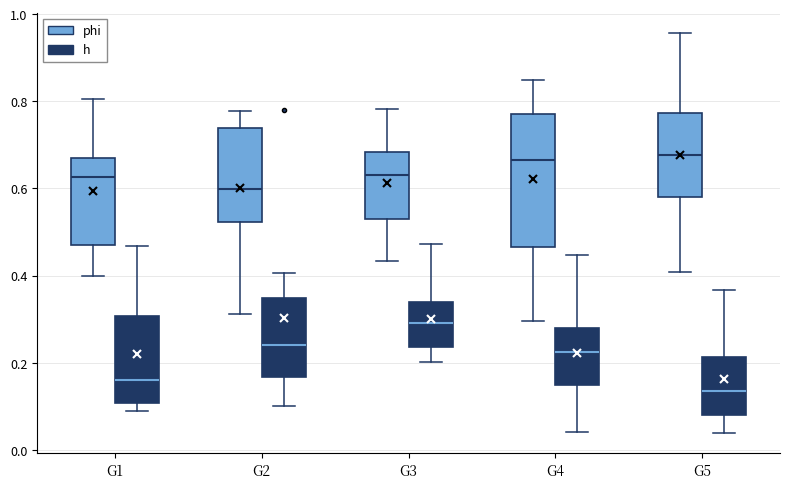

Where does the upper whisker of the box for G3 (h) end on the y-axis? The values are not printed on the chart, so give them approximately, as read against the axis.

0.48